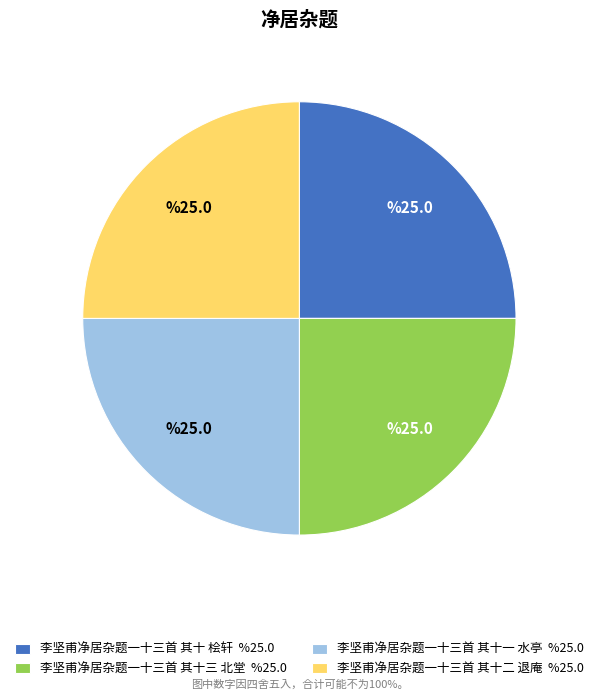

How many segments does this pie chart have?

4